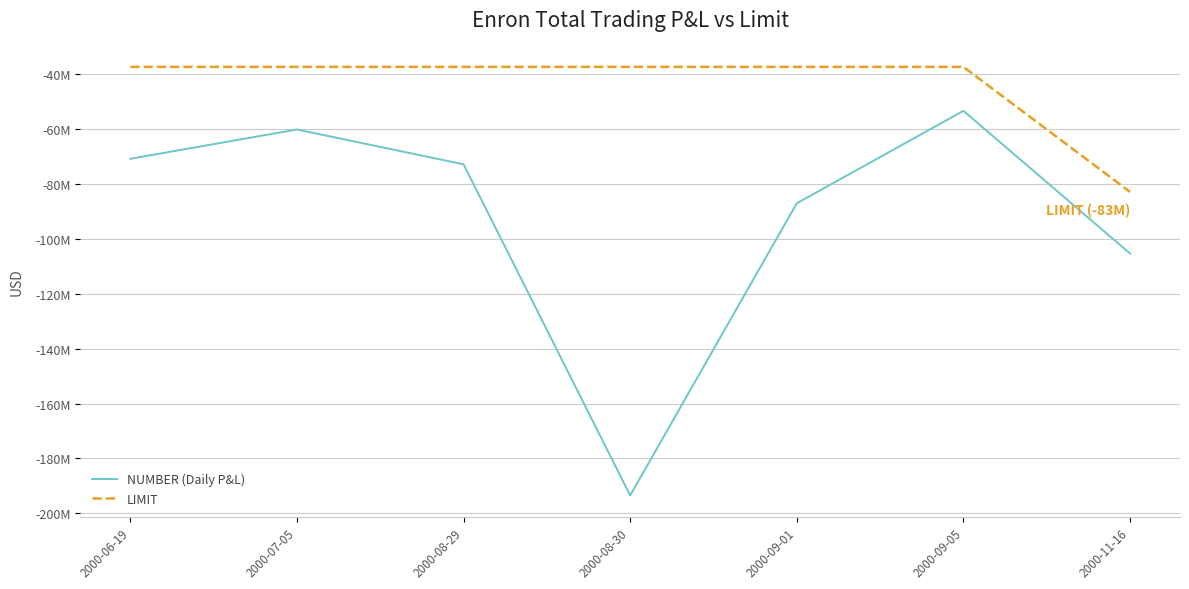

What are all the series names shown in the legend?

NUMBER (Daily P&L), LIMIT